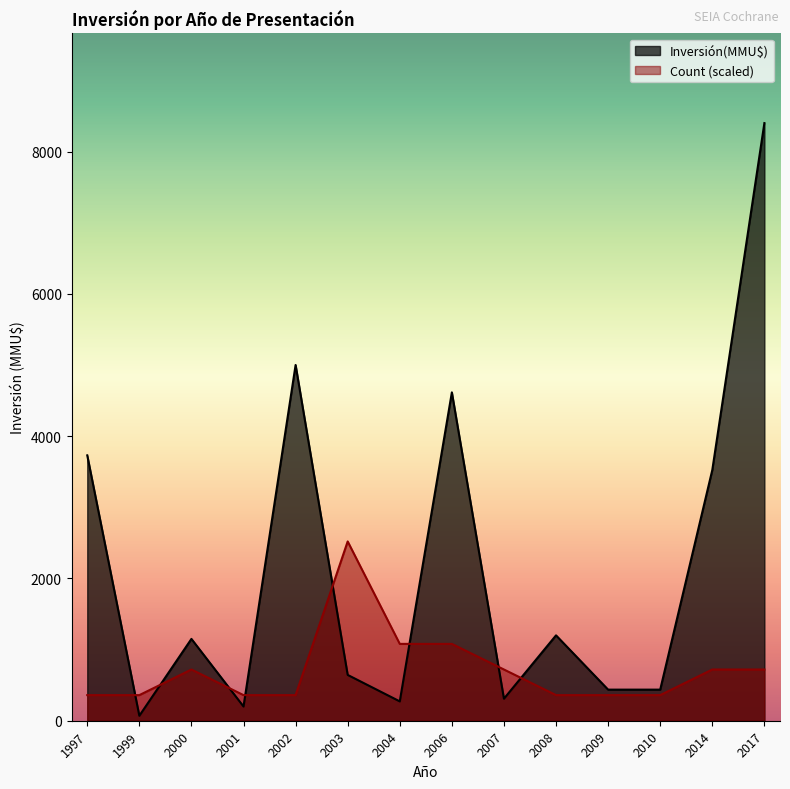

Is it true that Count (scaled) equals 443 at 2006?

False